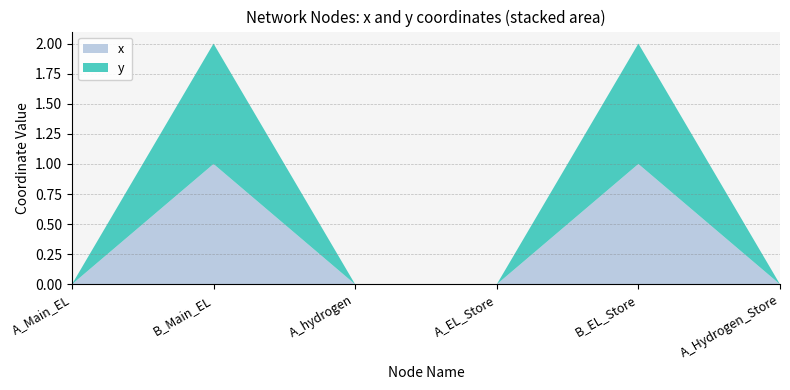

Reading right to left, transcribe all the data shown in this chart.

x : A_Hydrogen_Store=0	B_EL_Store=1	A_EL_Store=0	A_hydrogen=0	B_Main_EL=1	A_Main_EL=0
y: A_Hydrogen_Store=0	B_EL_Store=1	A_EL_Store=0	A_hydrogen=0	B_Main_EL=1	A_Main_EL=0